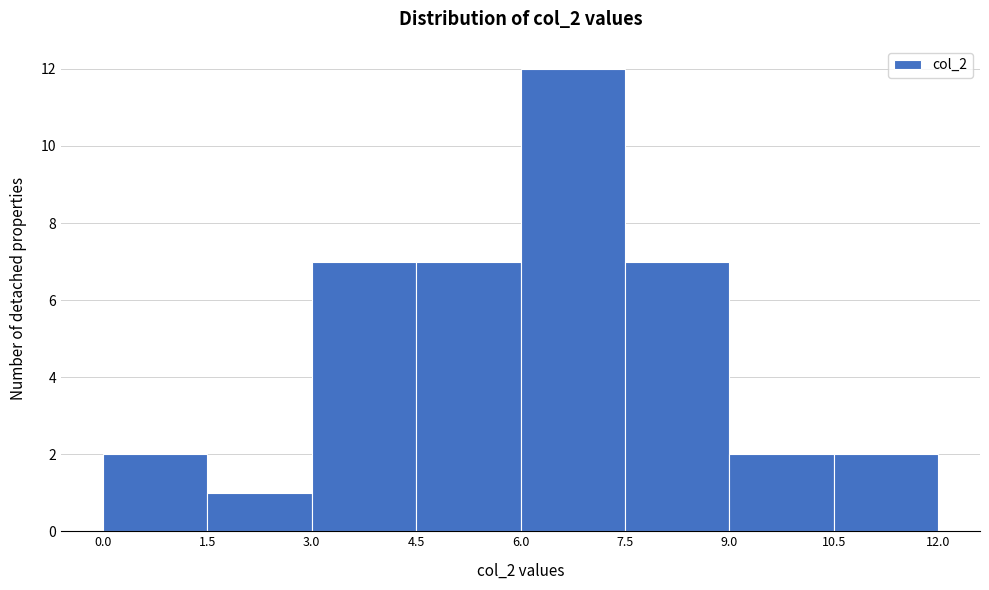

Over which range of the x-axis is the bar tallest?

6.0 to 7.5